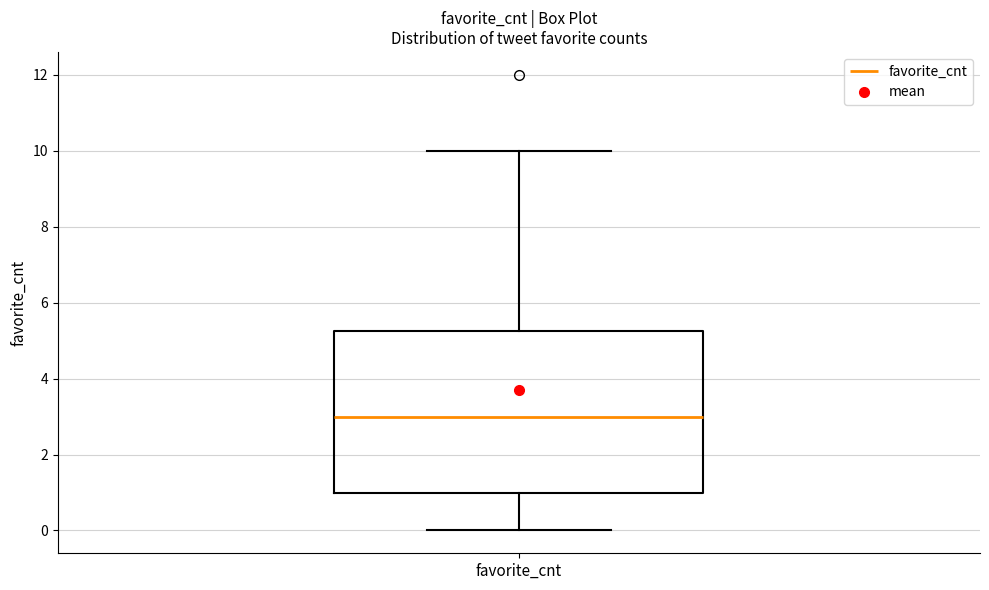

Where does the median line of the box for favorite_cnt sit on the y-axis? The values are not printed on the chart, so give them approximately, as read against the axis.

3.0